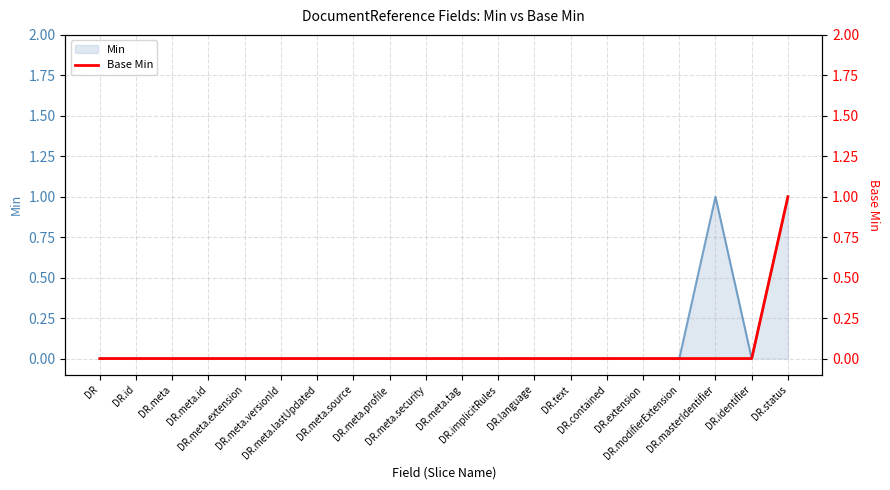

What is the label of the 6th point from the left?

DR.meta.versionId